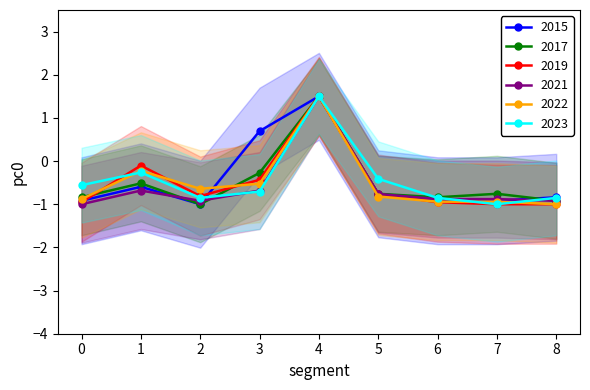

How many lines are shown in the chart?

6